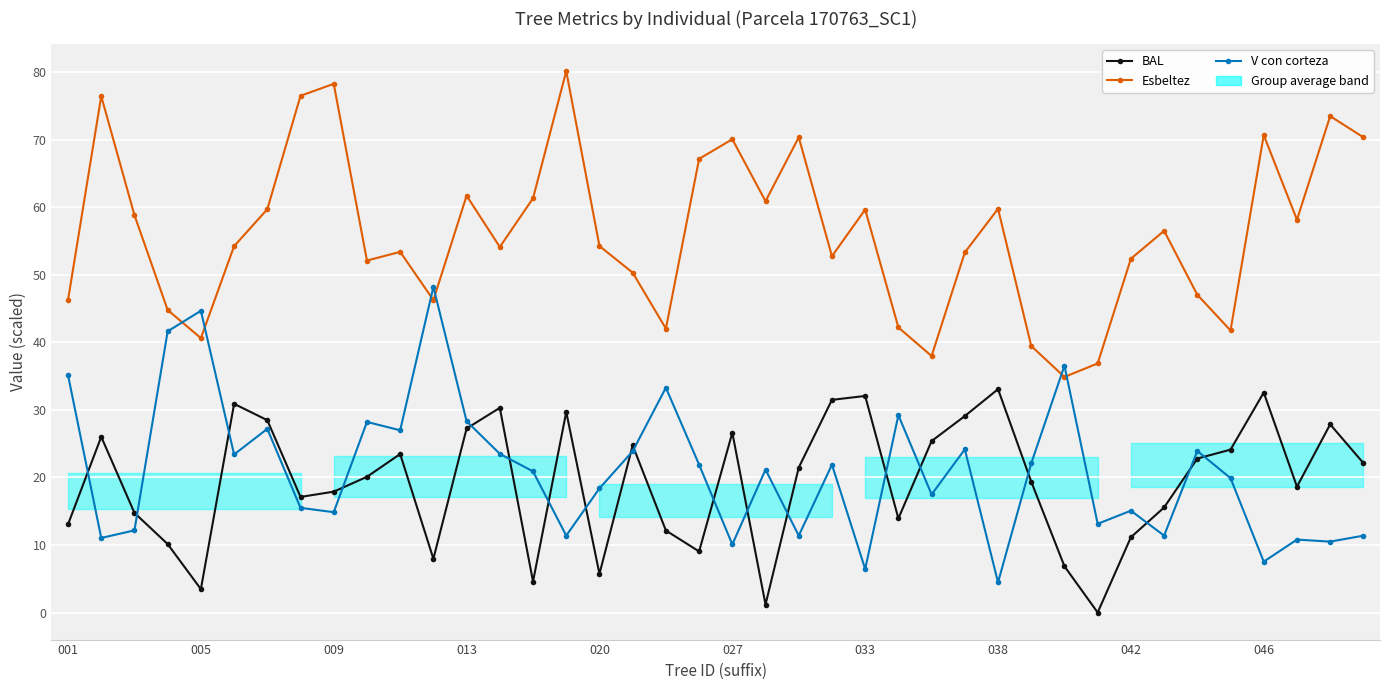

Reading left to right, extract all data points from this chart.

BAL: 13.1	26.0	14.8	10.1	3.5	30.9	28.5	17.1	17.9	20.1	23.5	8.0	27.2	30.3	4.6	29.7	5.7	24.8	12.1	9.0	26.6	1.2	21.5	31.5	32.1	13.9	25.4	29.1	33.1	19.4	6.8	0.0	11.1	15.6	22.8	24.1	32.6	18.6	27.9	22.1
Esbeltez: 46.3	76.4	58.8	44.8	40.6	54.2	59.7	76.5	78.3	52.1	53.4	46.2	61.7	54.1	61.3	80.1	54.2	50.3	42.0	67.2	70.1	60.9	70.3	52.8	59.6	42.2	38.0	53.3	59.8	39.5	34.9	36.9	52.4	56.5	47.0	41.8	70.7	58.1	73.5	70.3
V con corteza: 35.1	11.0	12.2	41.6	44.7	23.4	27.2	15.5	14.9	28.2	27.0	48.2	28.3	23.5	20.9	11.4	18.4	23.9	33.3	21.9	10.1	21.2	11.4	21.9	6.4	29.2	17.5	24.2	4.5	22.1	36.5	13.1	15.1	11.4	23.9	19.9	7.5	10.8	10.5	11.4